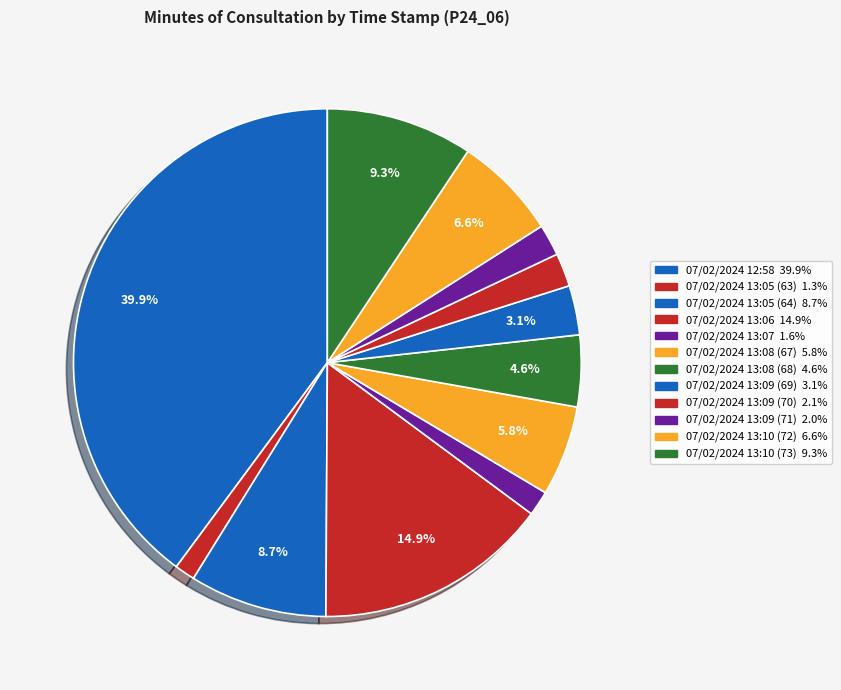

To the nearest percent, what is the difference between the largest and smallest slice percentages?

39%